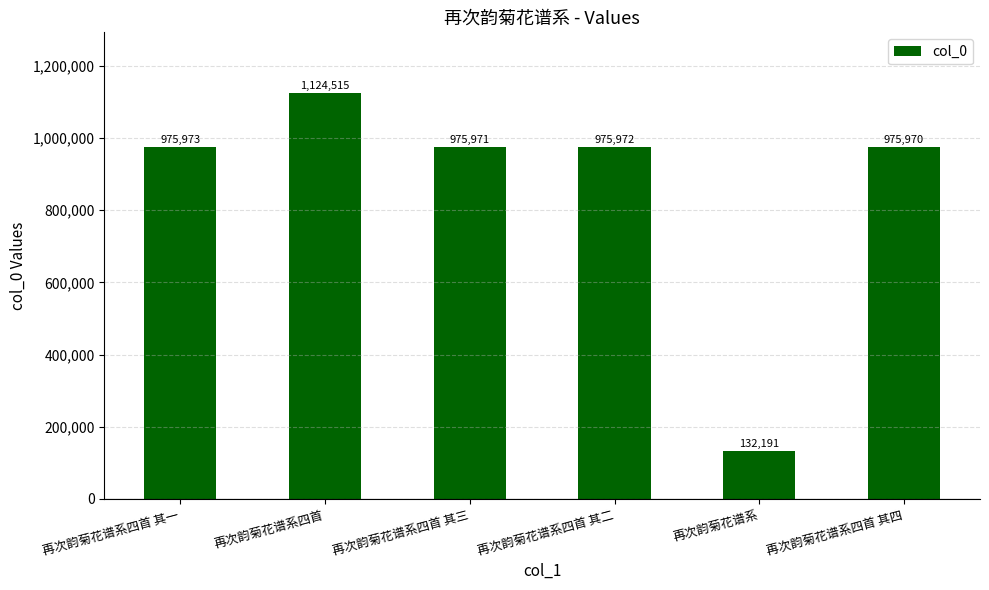

How many data points are less than 975972?

3